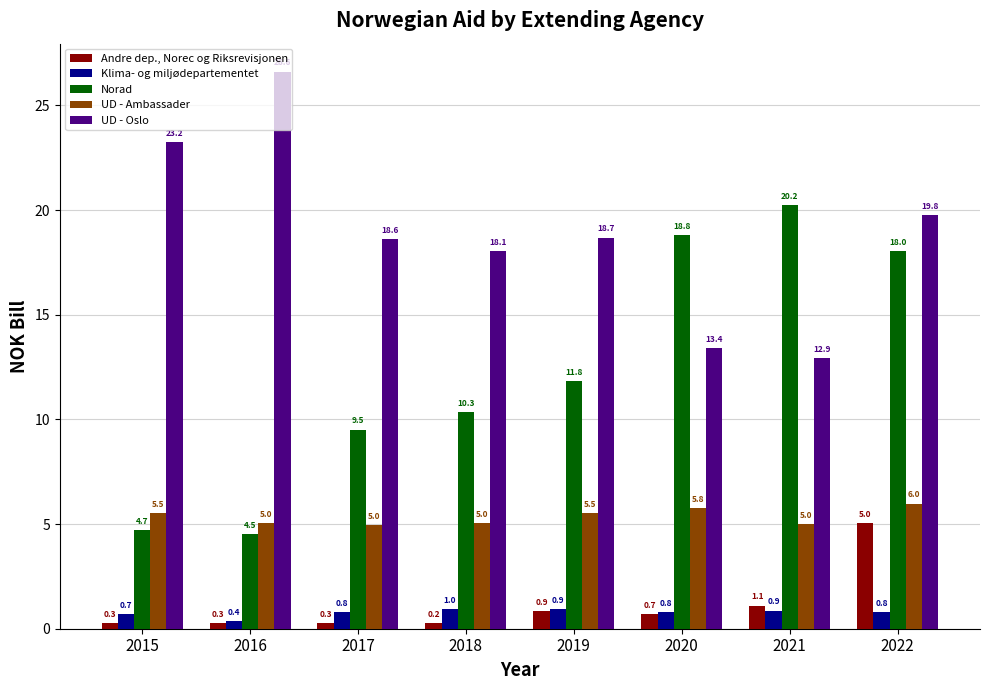

What is the average value of the Norad series?

12.2